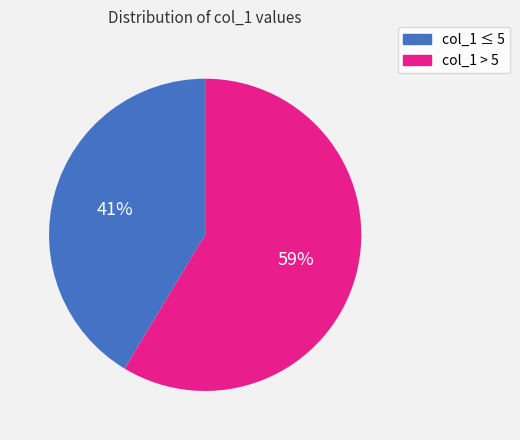

To the nearest percent, what portion does col_1 ≤ 5 represent?

41%